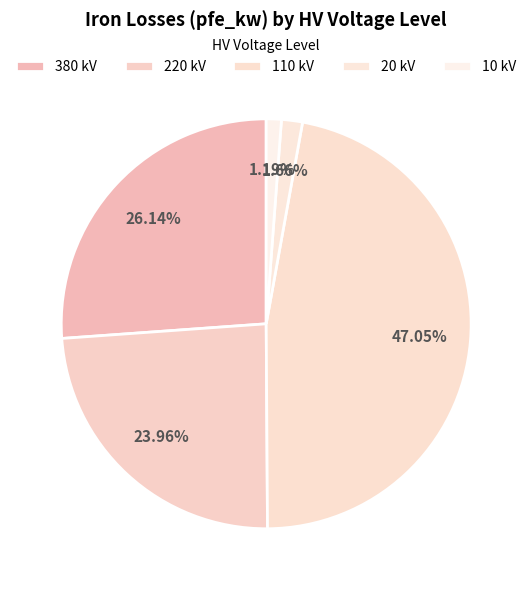

Count the number of slices in the pie.

5